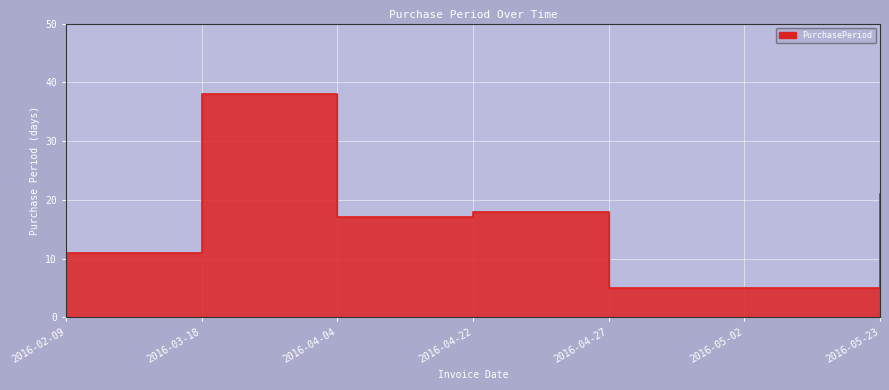

What position from the right is 2016-05-02?

2